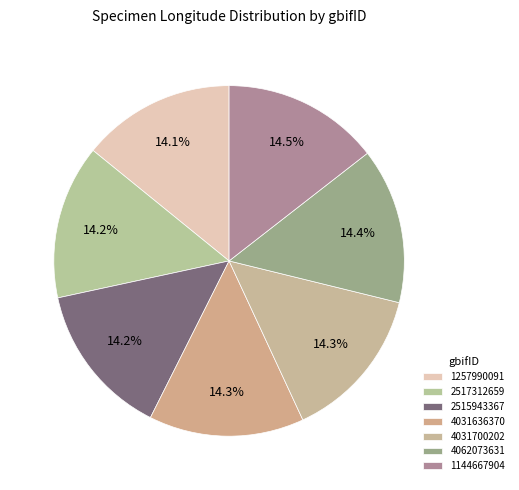

To the nearest percent, what is the combined percentage of 4031636370 and 2515943367?

29%